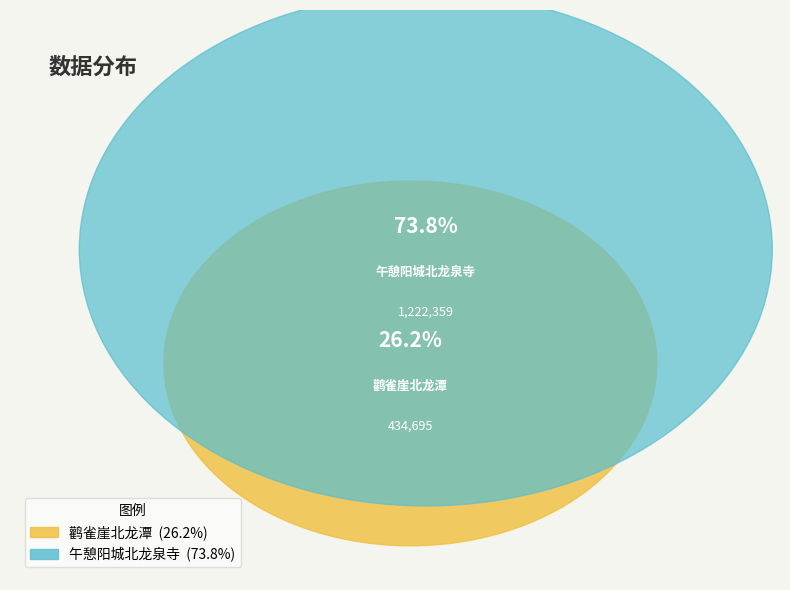

To the nearest percent, what is the combined percentage of 午憩阳城北龙泉寺 and 鹳雀崖北龙潭?

100%